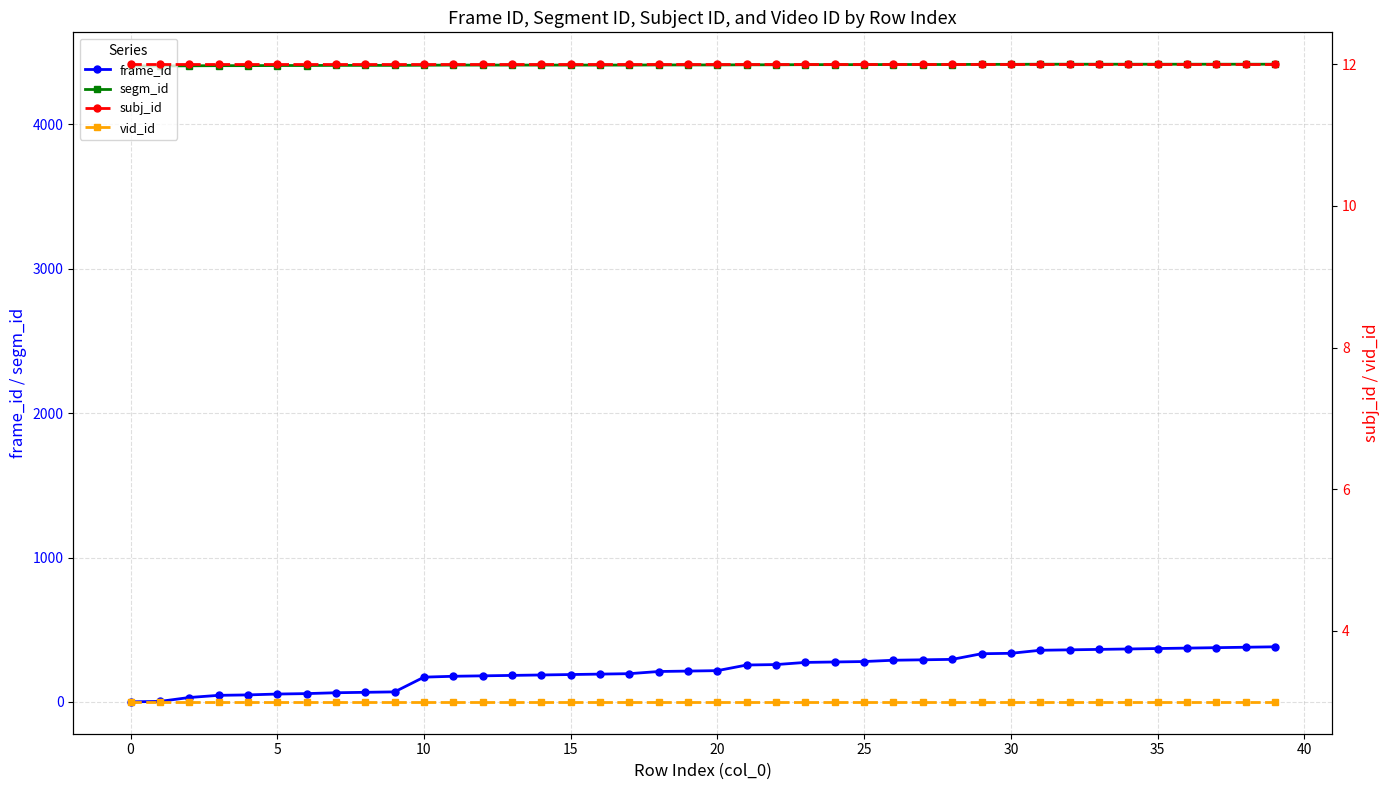

Which series has the widest spread of values?

frame_id